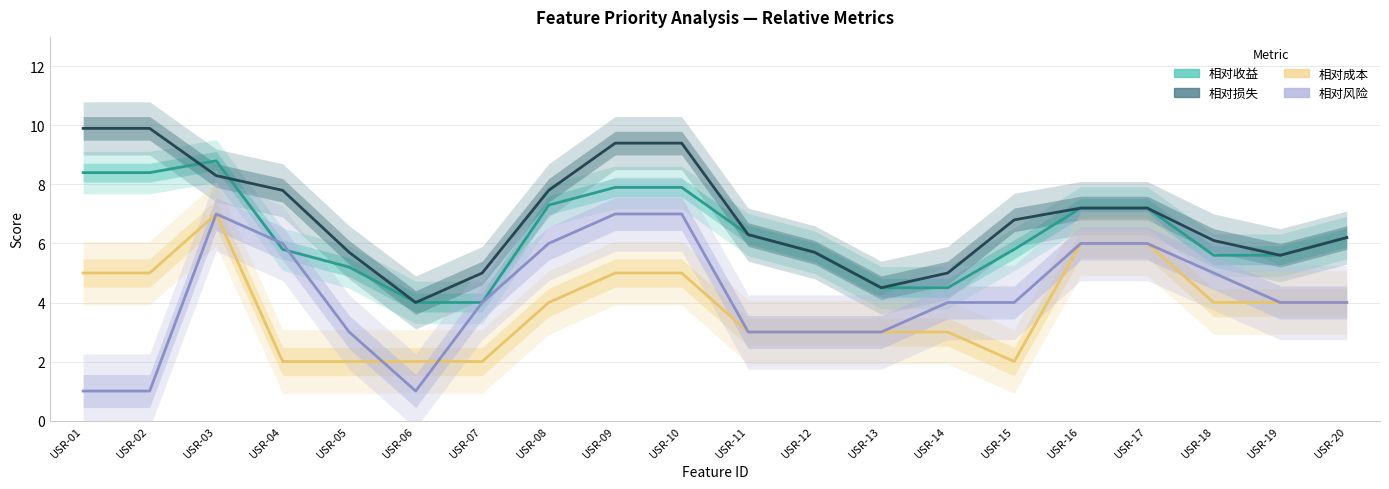

What is the total value across all series at USR-06?

11.0